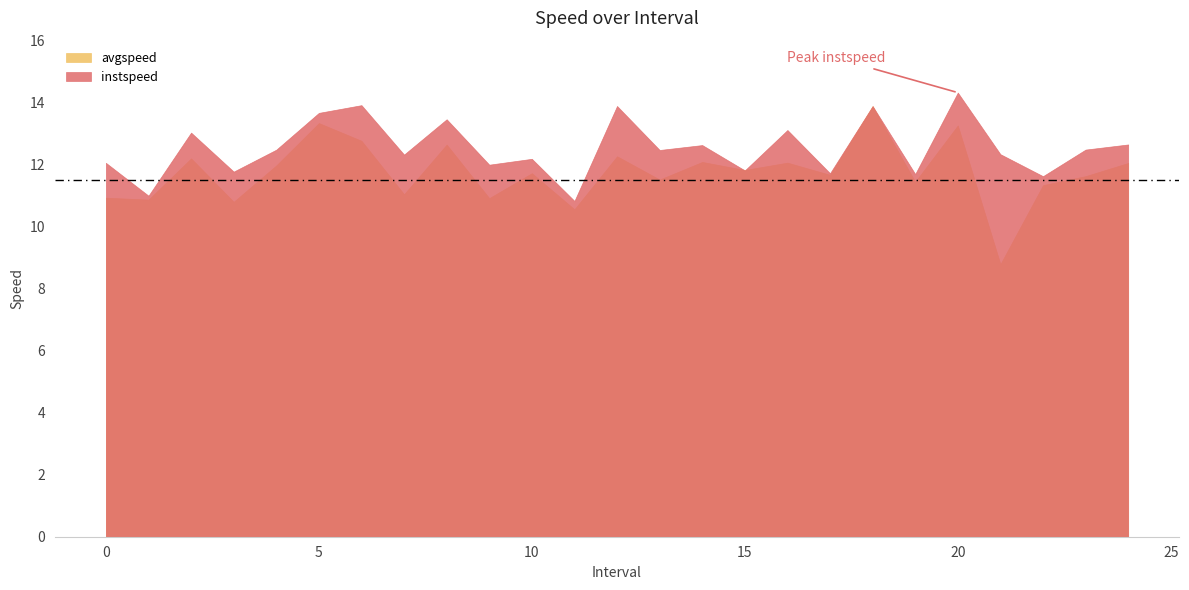

Reading left to right, list all the values displayed in this chart.

instspeed: 0=12.1	1=11.0	2=13.0	3=11.8	4=12.5	5=13.7	6=13.9	7=12.3	8=13.5	9=12.0	10=12.2	11=10.8	12=13.9	13=12.5	14=12.6	15=11.8	16=13.1	17=11.7	18=13.9	19=11.7	20=14.3	21=12.3	22=11.6	23=12.5	24=12.7
avgspeed: 0=10.9	1=10.9	2=12.2	3=10.8	4=12.0	5=13.3	6=12.8	7=11.0	8=12.6	9=10.9	10=11.7	11=10.6	12=12.3	13=11.5	14=12.1	15=11.8	16=12.1	17=11.7	18=13.9	19=11.4	20=13.3	21=8.8	22=11.3	23=11.6	24=12.1